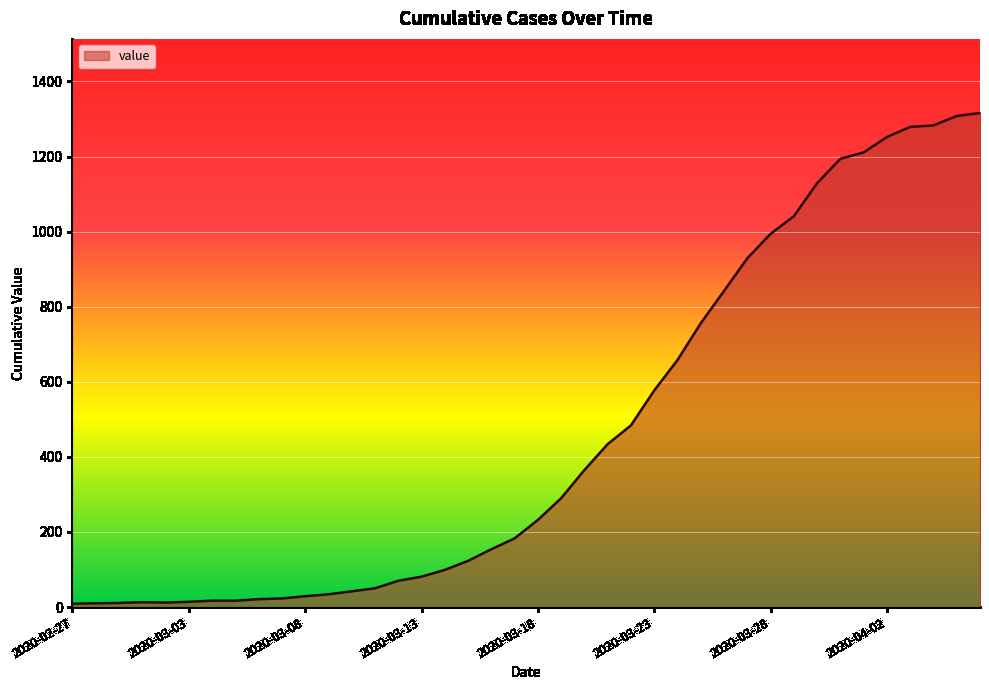

What is the sum of all values?

18586